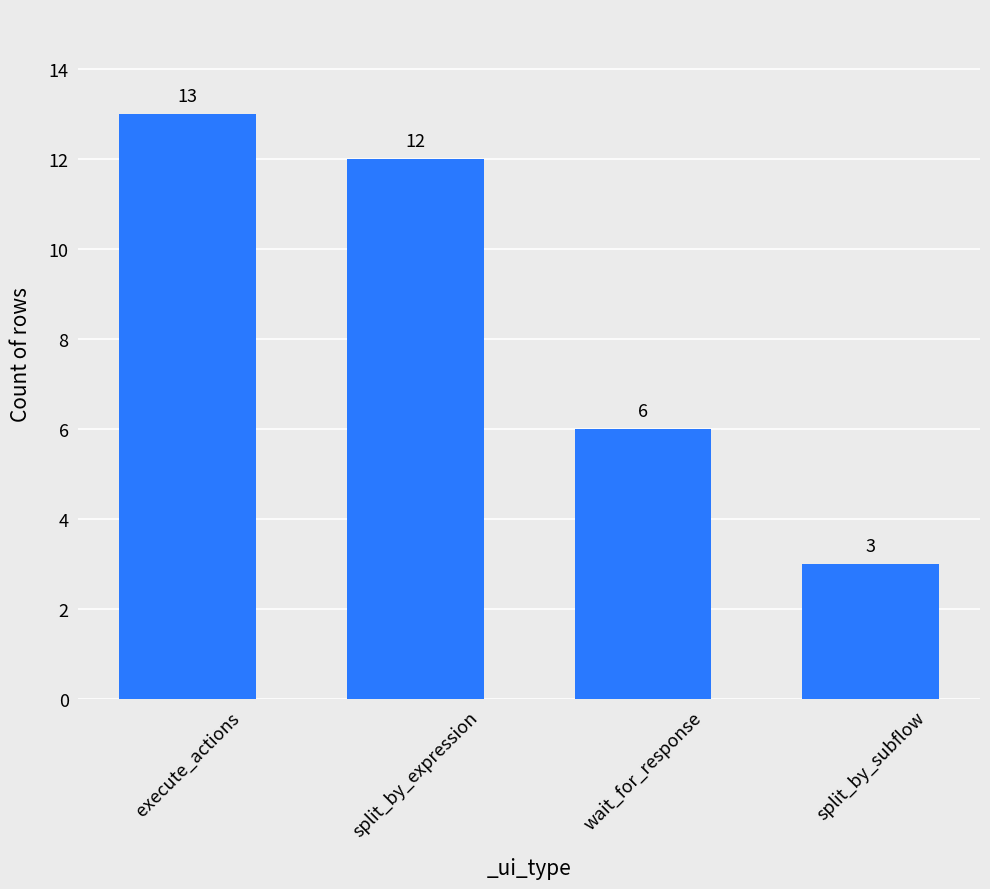

Count the number of categories in the chart.

4